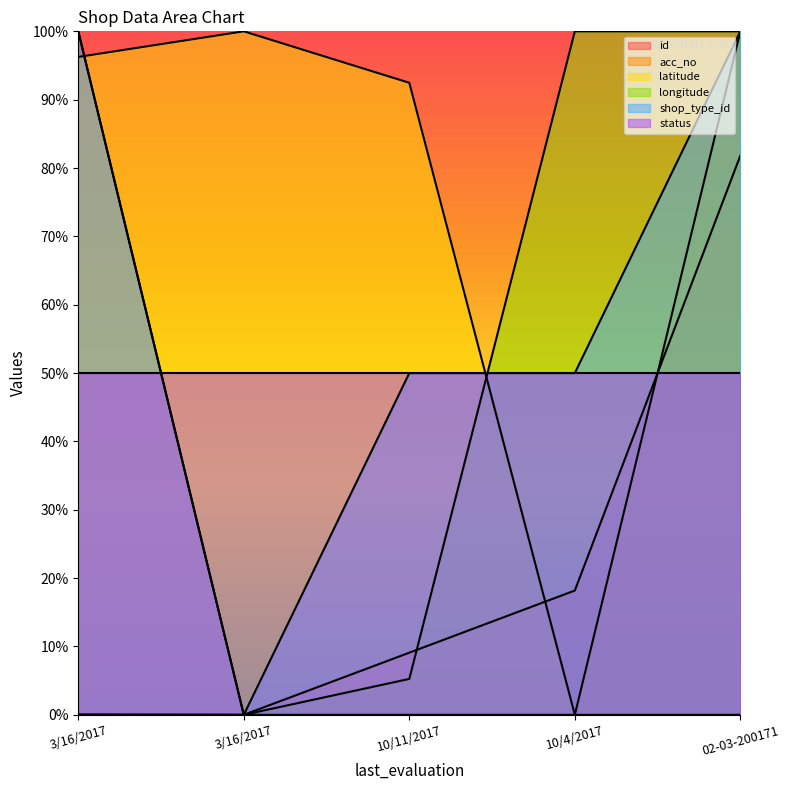

What is the total value across all series at 3/16/2017?

296.3